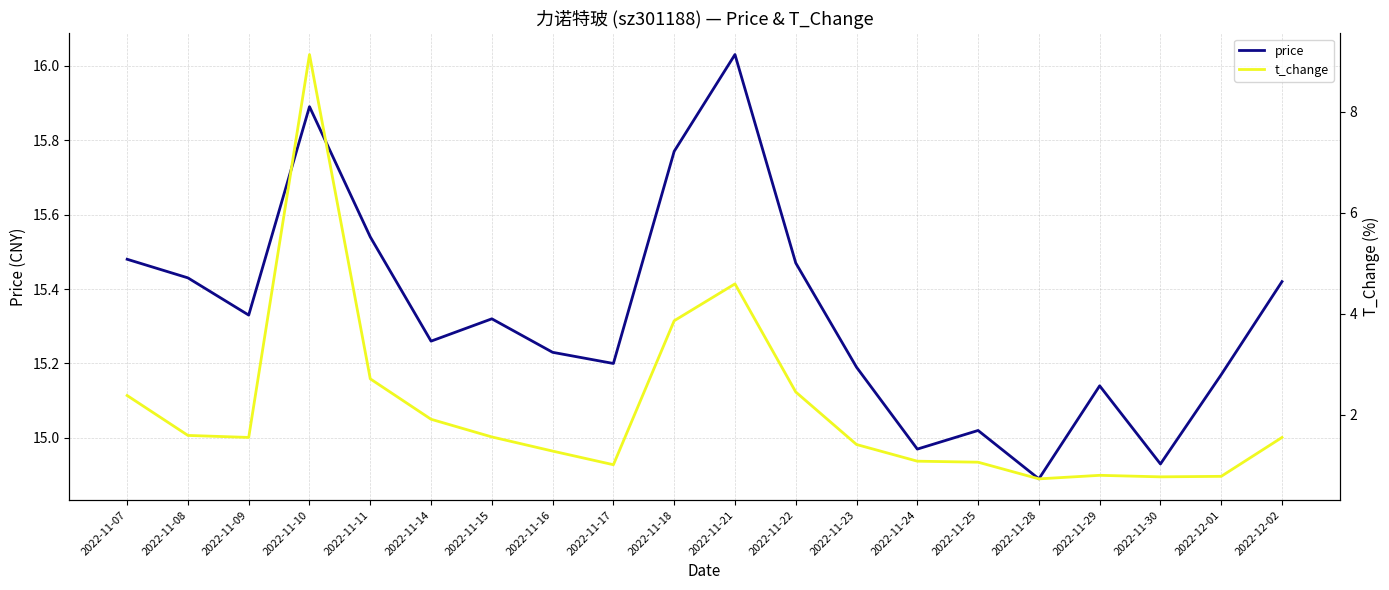

Which series has the widest spread of values?

t_change